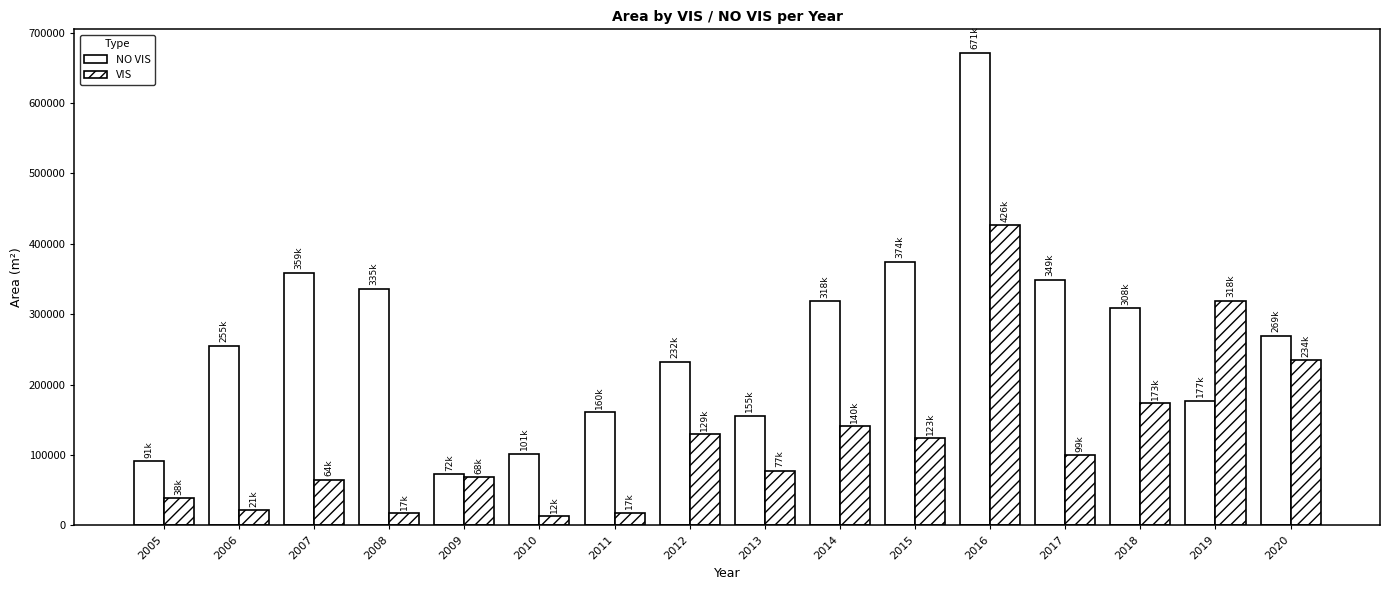

What is the maximum value for NO VIS?

671084